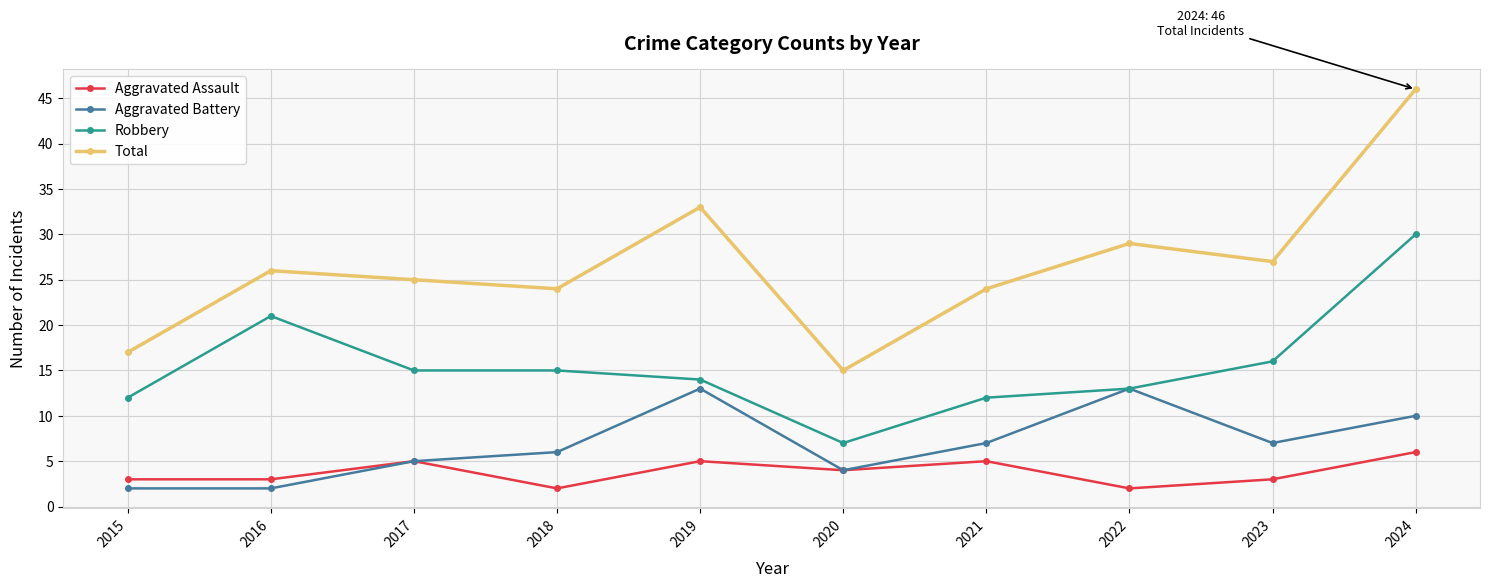

Reading left to right, extract all data points from this chart.

Aggravated Assault: 3	3	5	2	5	4	5	2	3	6
Aggravated Battery: 2	2	5	6	13	4	7	13	7	10
Robbery: 12	21	15	15	14	7	12	13	16	30
Total: 17	26	25	24	33	15	24	29	27	46